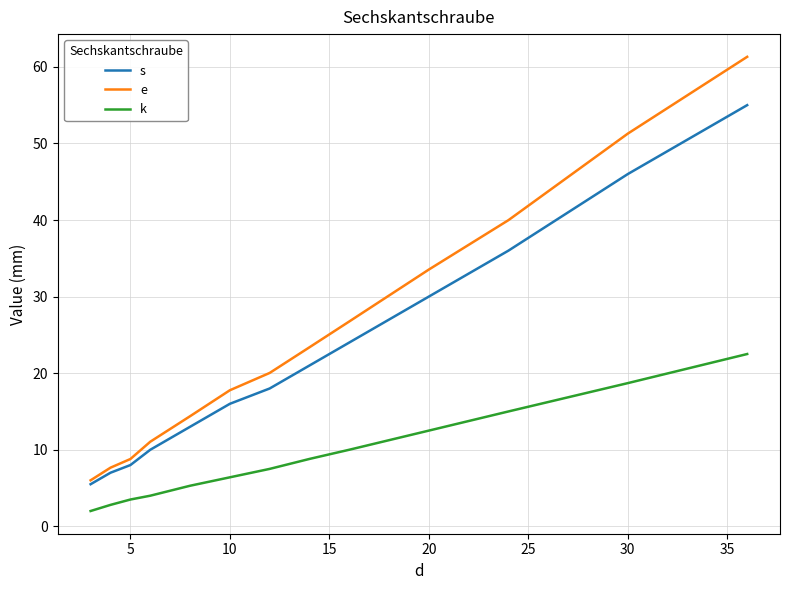

Which series has the largest total across all categories?

e